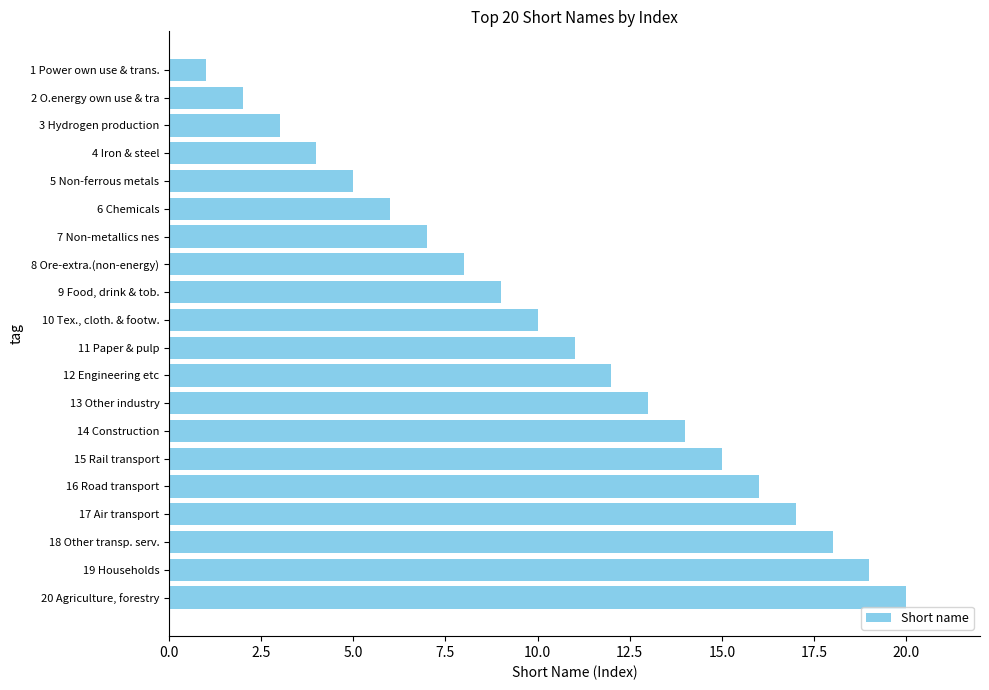

Which has a higher value, 16 Road transport or 1 Power own use & trans.?

16 Road transport